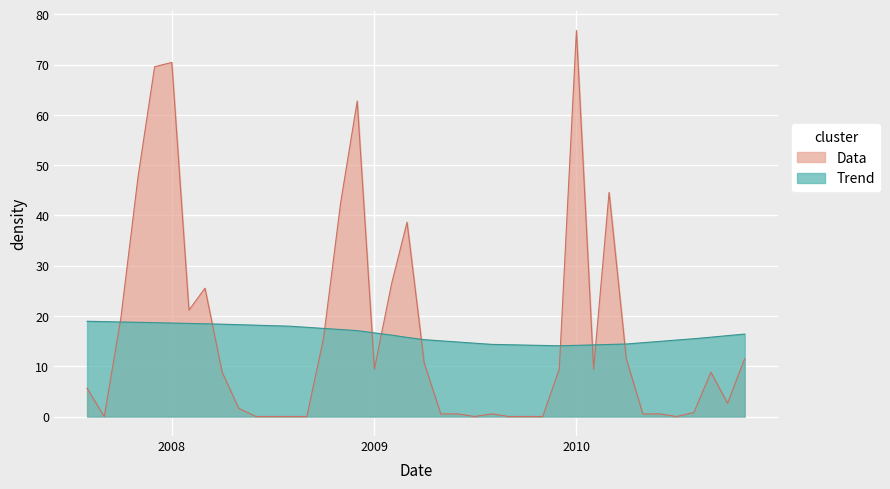

Which series has the largest range (max minus min)?

Data